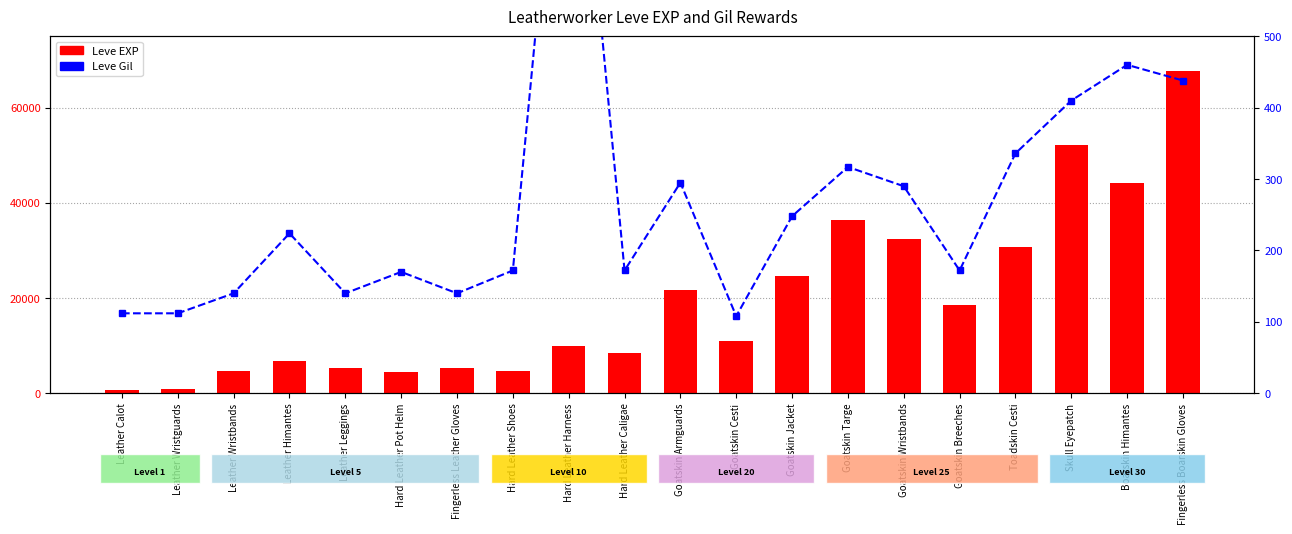

The value of Leve Gil at Hard Leather Shoes is 76. True or false?

False